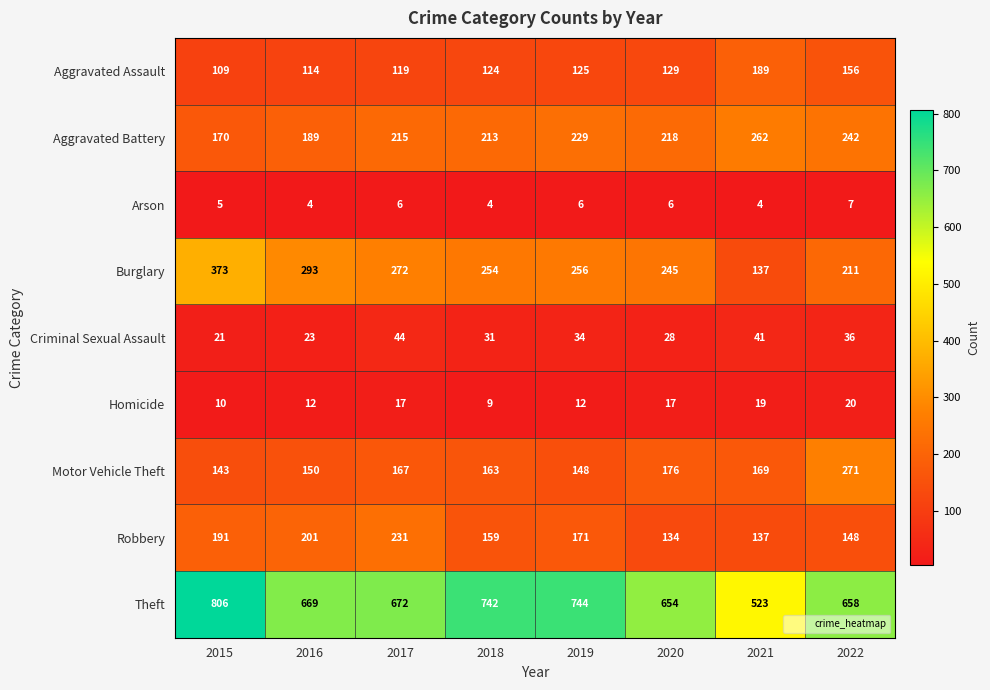

Count the number of data series in this chart.

9